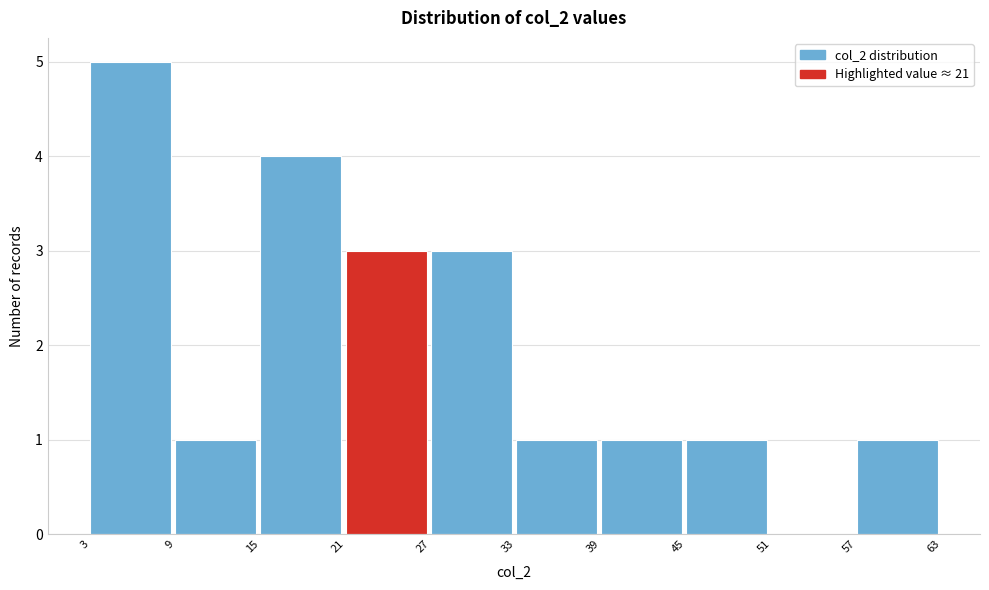

Which range on the x-axis has the tallest bar?

3 to 9